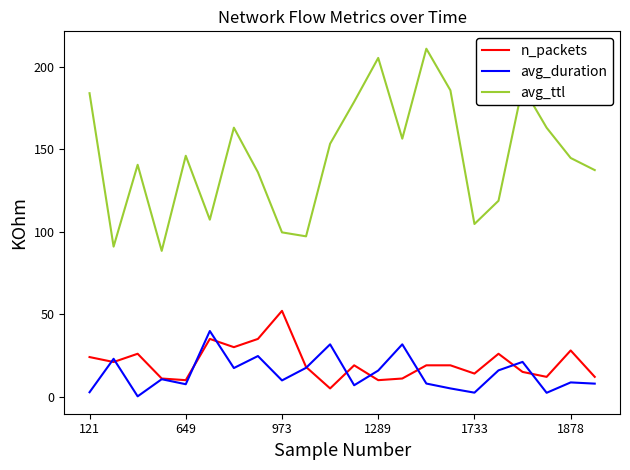

True or false: avg_duration and avg_ttl intersect in this chart.

False